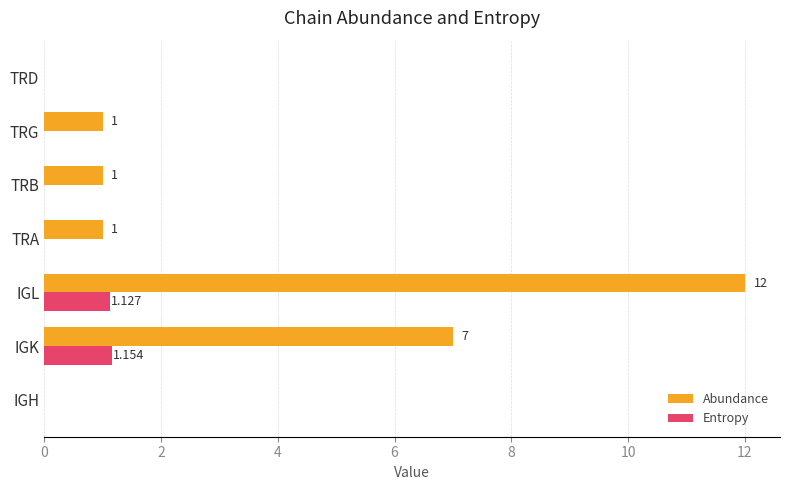

Count the Entropy values in the range 0 to 1.

5